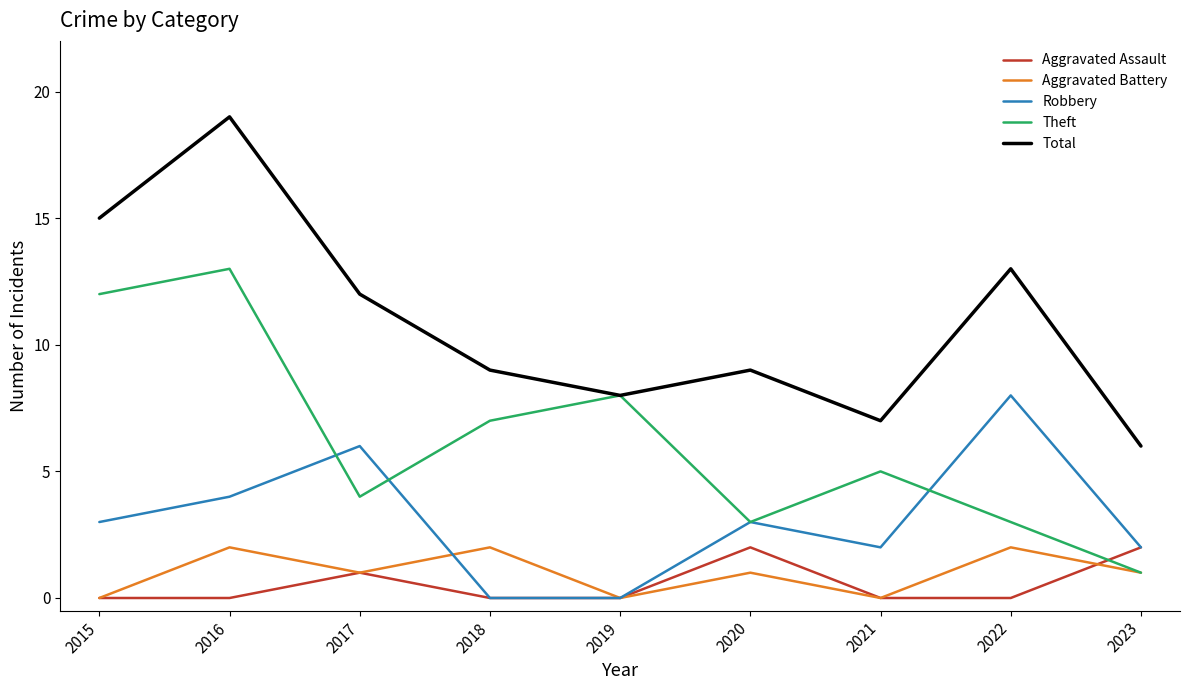

True or false: Total and Robbery intersect in this chart.

False